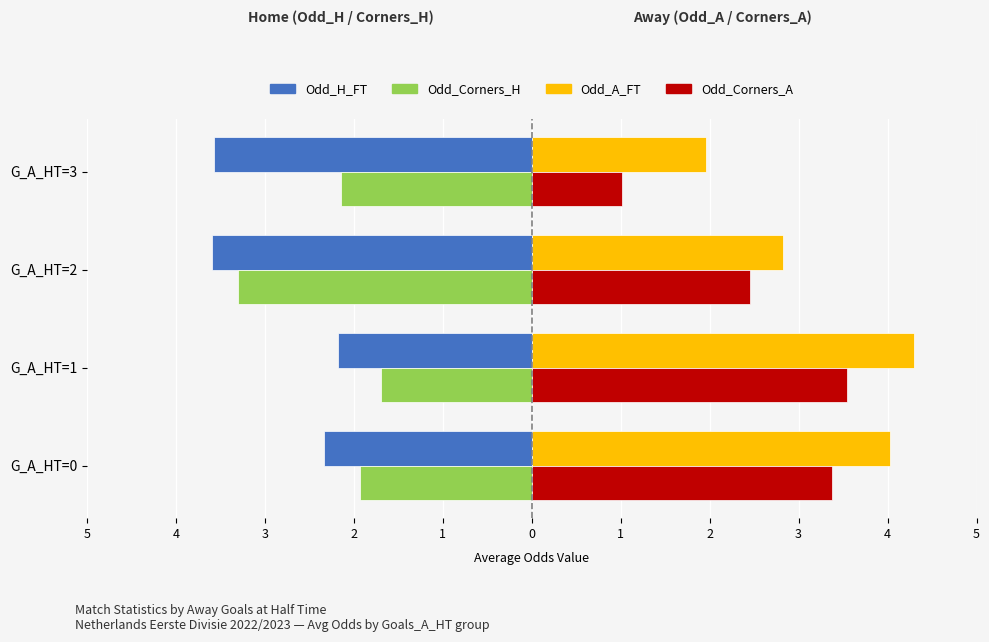

What are all the series names shown in the legend?

Odd_H_FT, Odd_Corners_H, Odd_A_FT, Odd_Corners_A